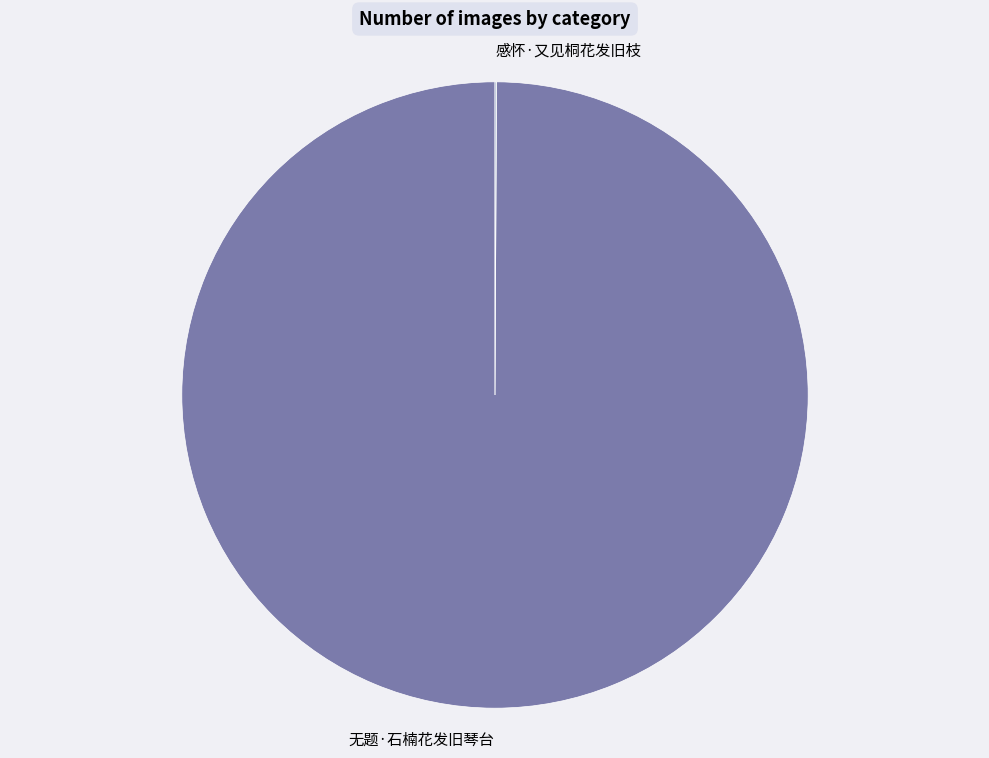

The 无题·石楠花发旧琴台 slice represents 93% of the pie. True or false?

False